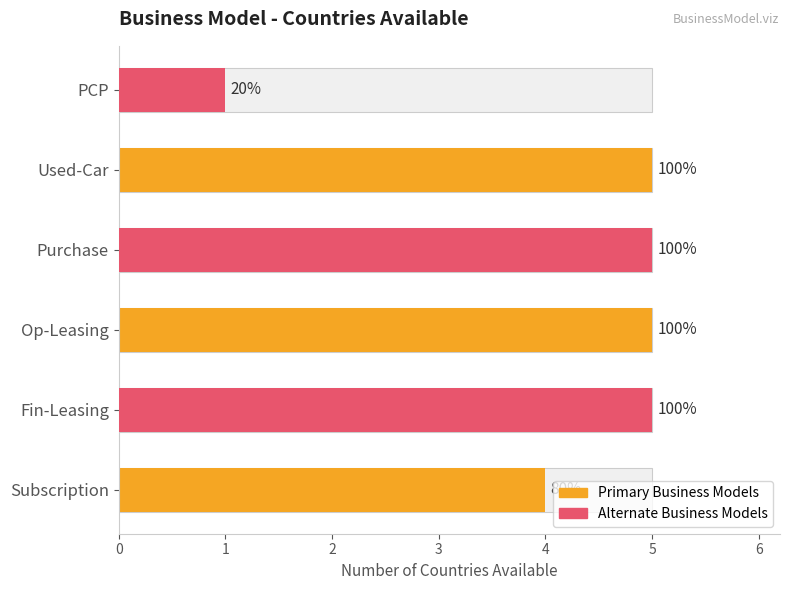

How many data points are less than 5?

2